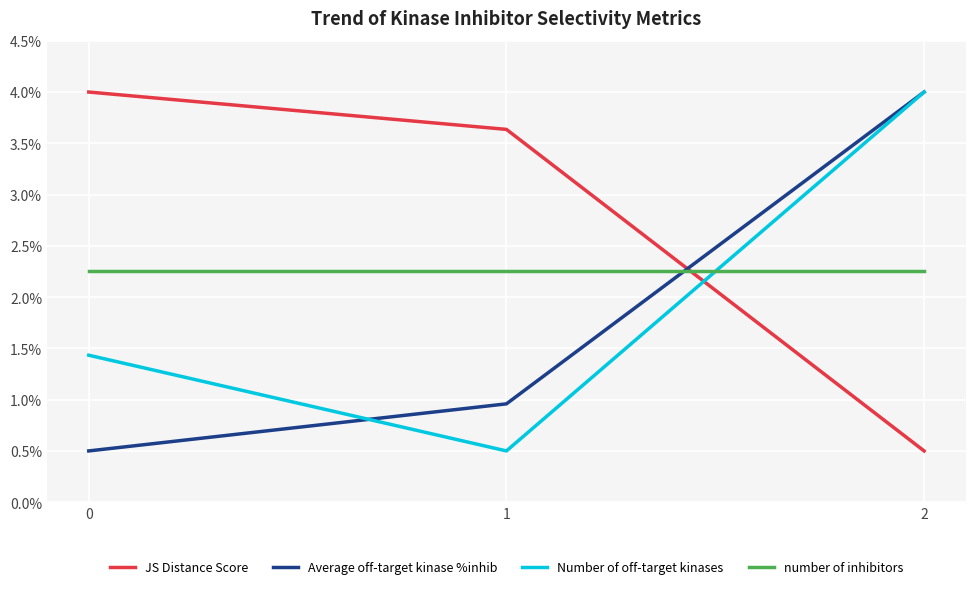

Rank the series by their average value, from lowest to highest.

Average off-target kinase %inhib, Number of off-target kinases, number of inhibitors, JS Distance Score